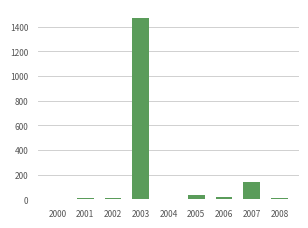

At which label is the value closest to 735?

2007